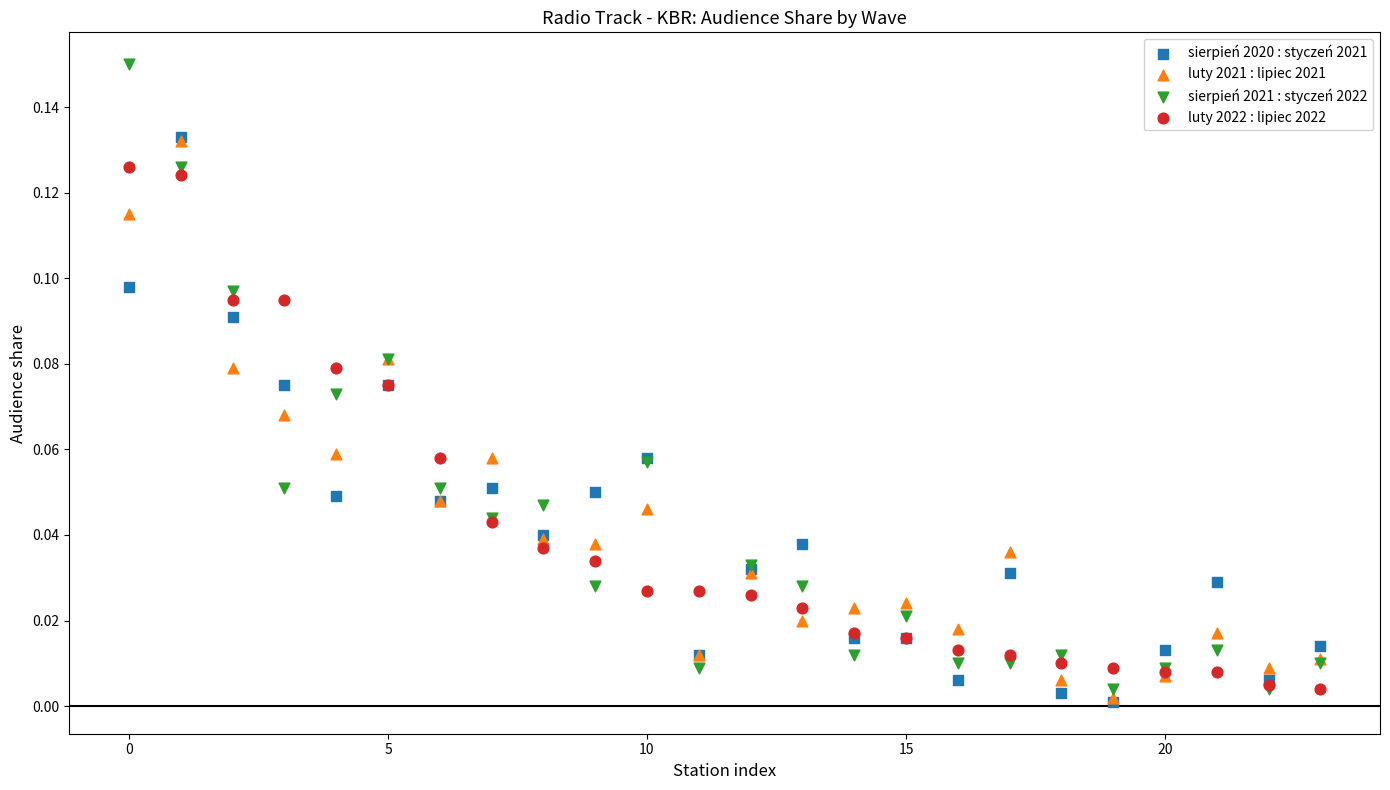

Which series reaches the maximum Y coordinate?

sierpień 2021 : styczeń 2022